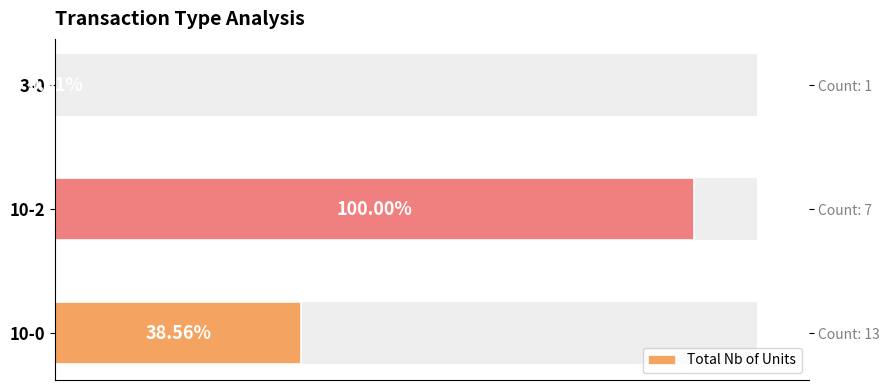

Count the number of data series in this chart.

1